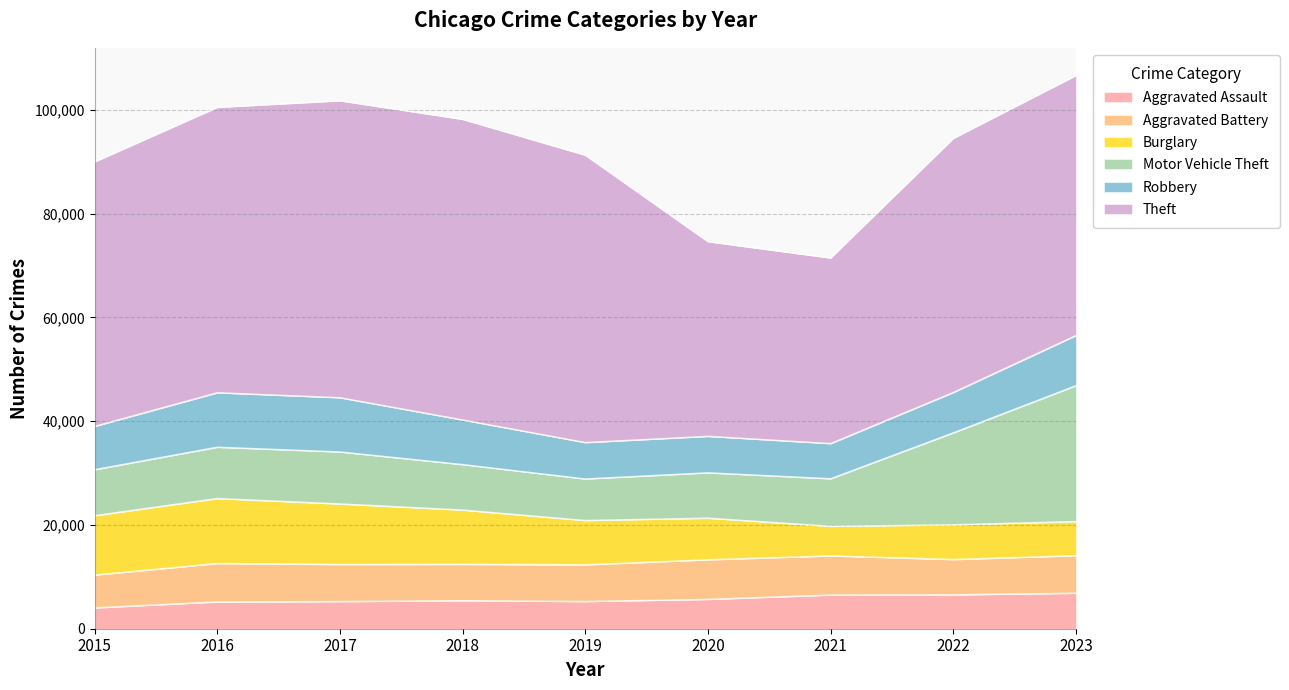

What is the lowest value of the Aggravated Assault series?

4019